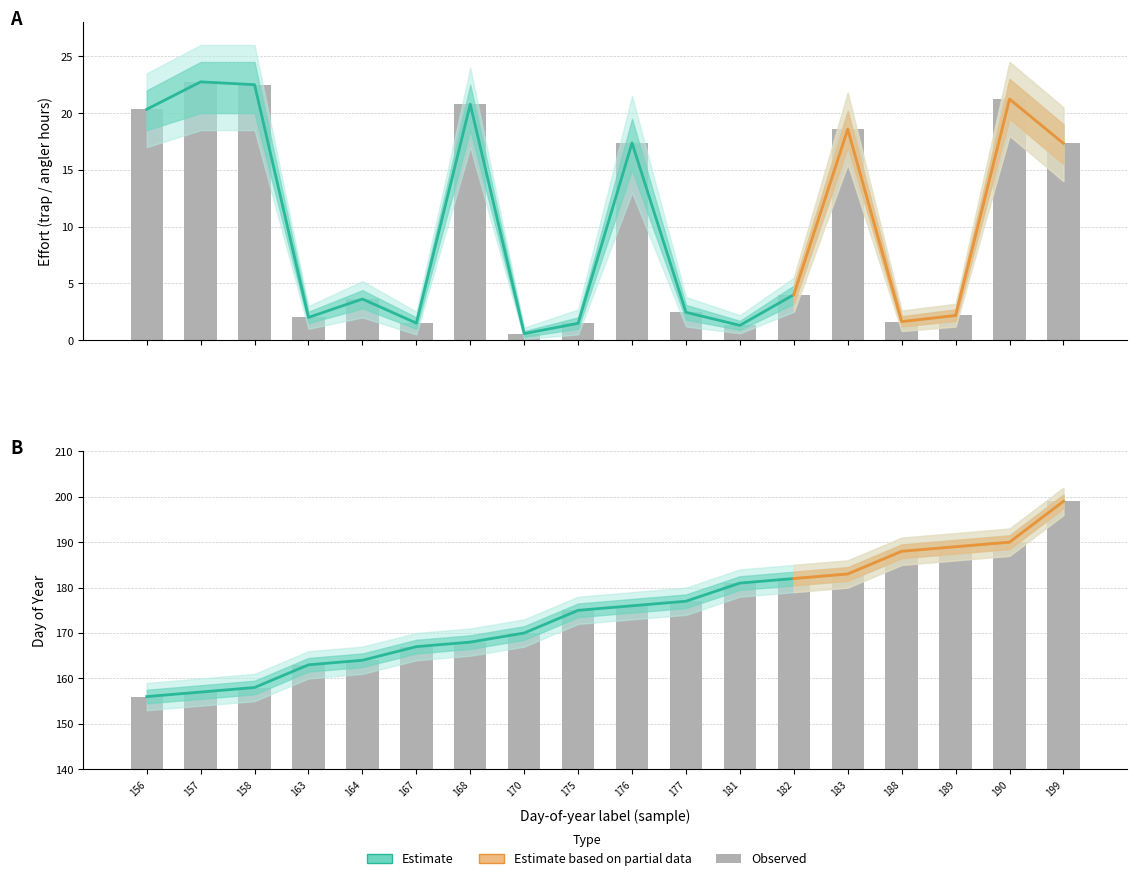

What is the value of the dayOfYear bar at the 1st from the left?

156.0